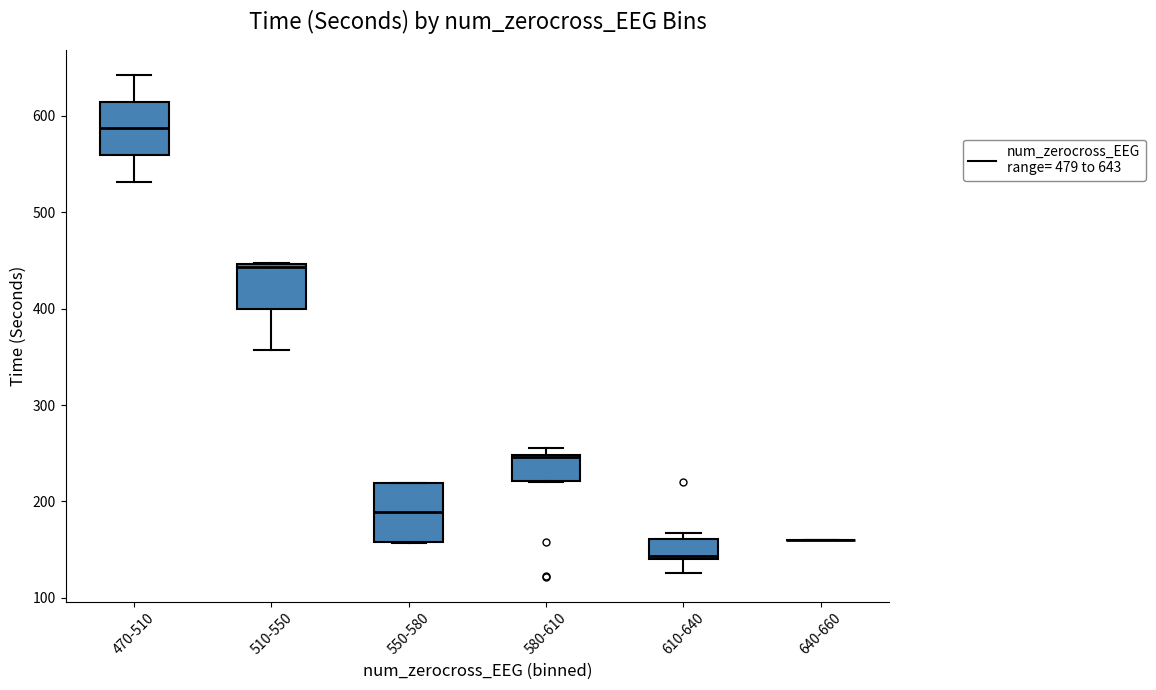

Where does the lower whisker of the box for 470-510 end on the y-axis? The values are not printed on the chart, so give them approximately, as read against the axis.

530